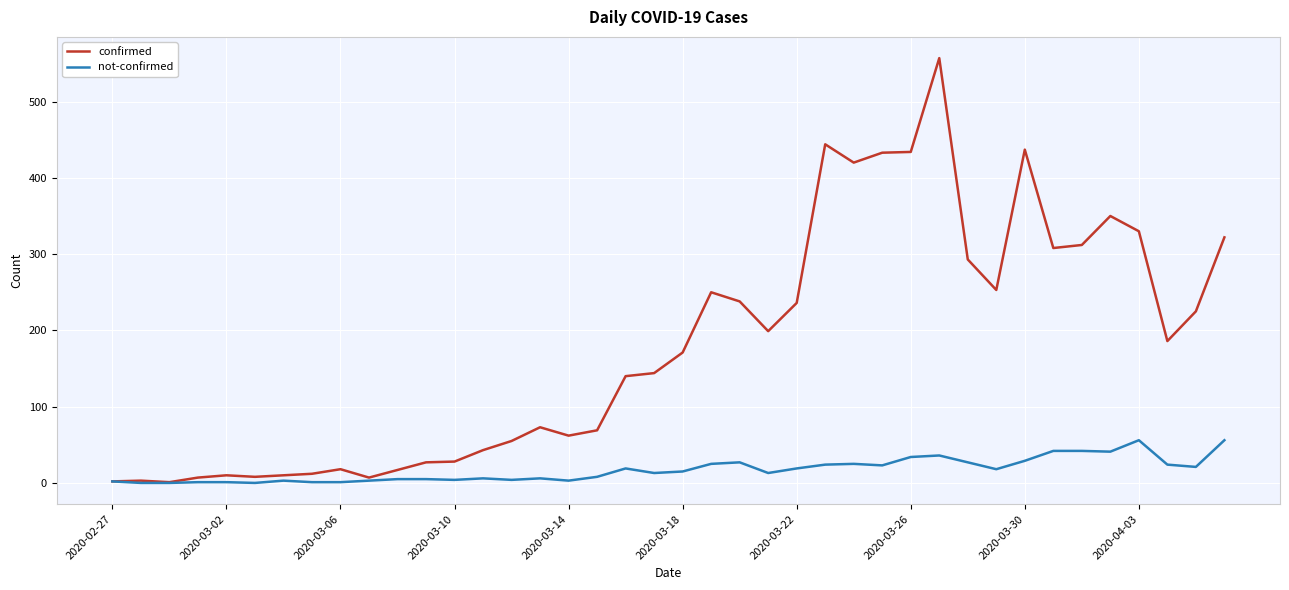

What is the highest value of the confirmed series?

557